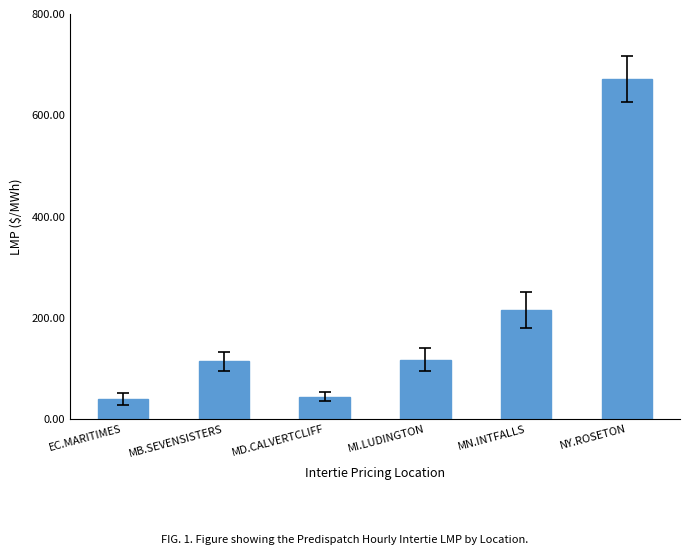

What is the change in value from EC.MARITIMES to NY.ROSETON?

+632.5